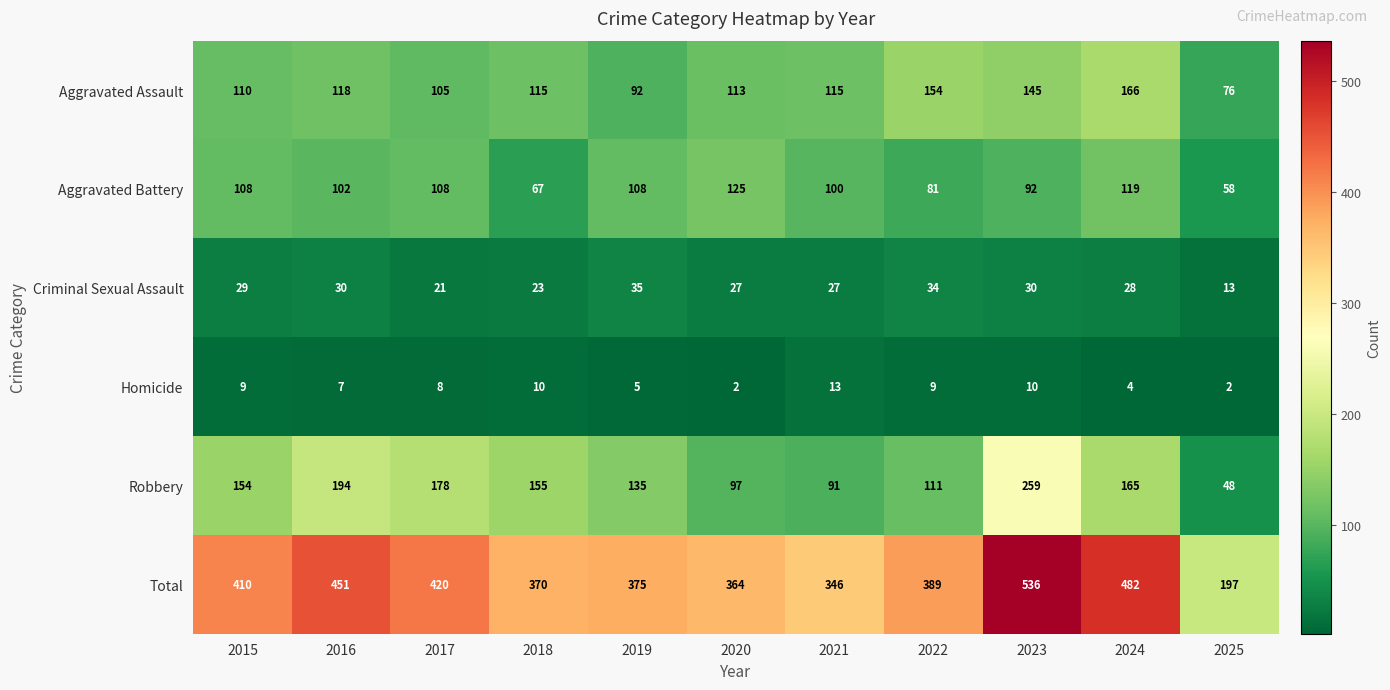

How many distinct data groups are displayed?

6